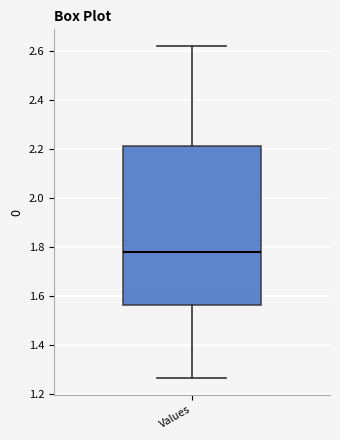

Transcribe this box plot: give where the median line is, the range the box spans, and where the two whiskers end, as read against the y-axis. The values are not printed on the chart, so give them approximately, as read against the axis.

median 1.78, box 1.56 to 2.22, whiskers 1.26 to 2.62